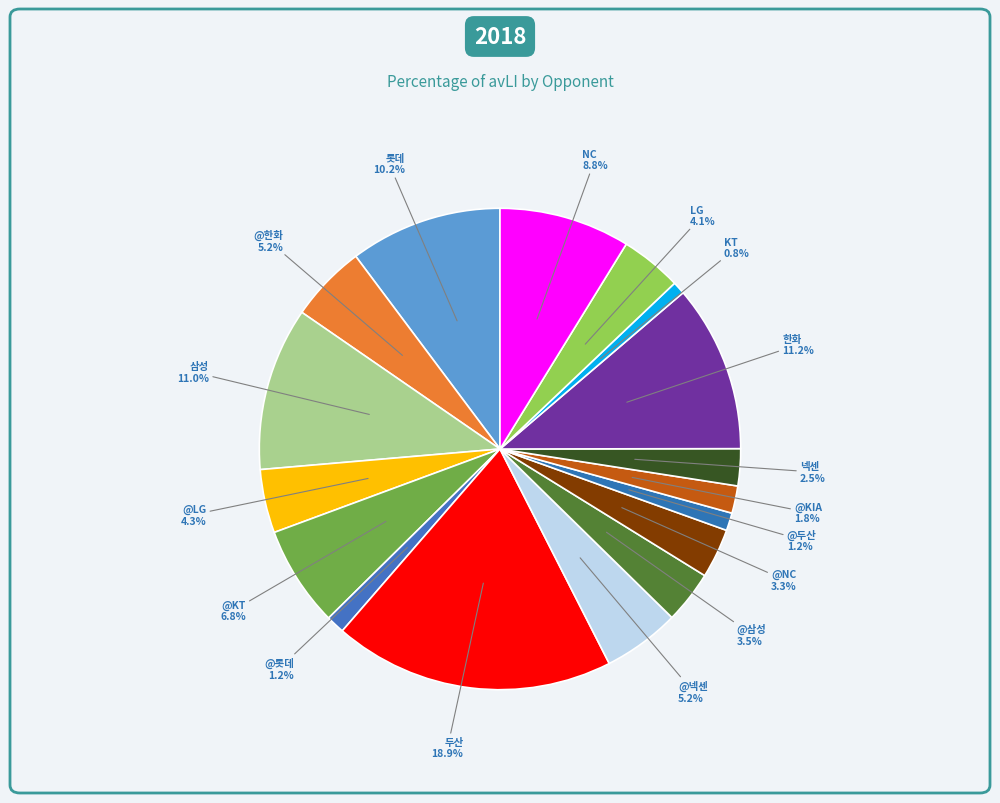

Rank the categories by value from lowest to highest.

KT, @두산, @롯데, @KIA, 넥센, @NC, @삼성, LG, @LG, @한화, @넥센, @KT, NC, 롯데, 삼성, 한화, 두산